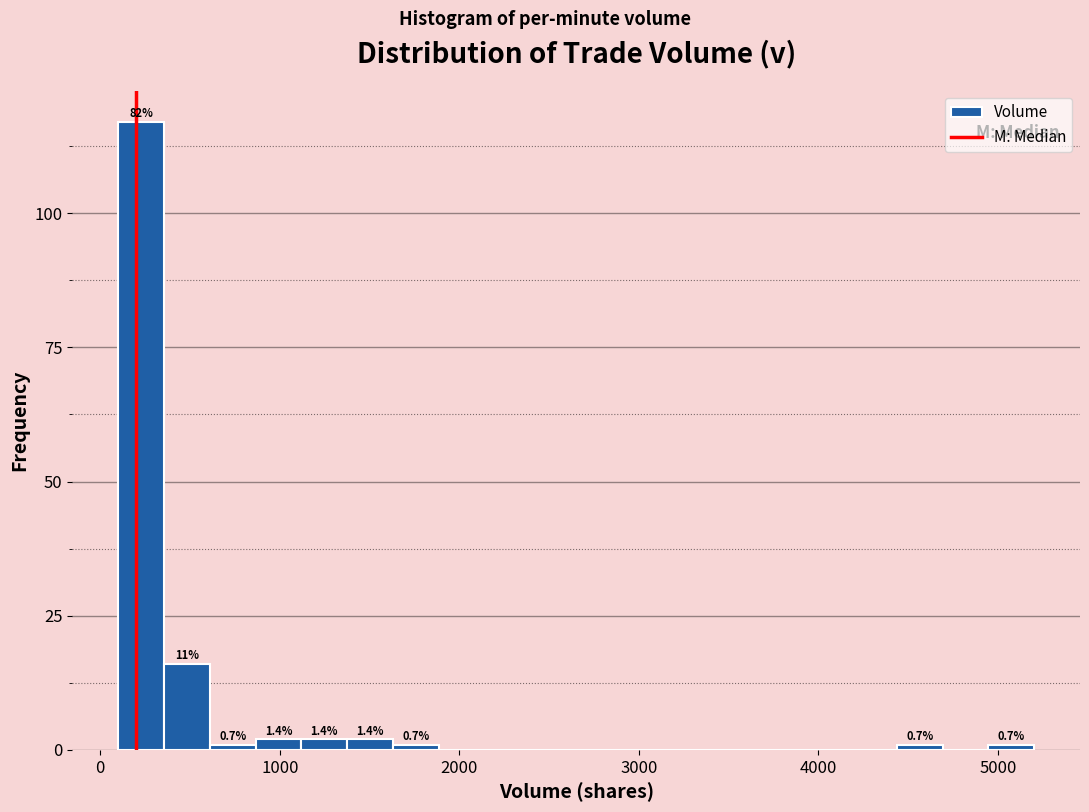

Around what value on the x-axis is the tallest bar? Give the approximate position of its centre, as read against the axis.

200